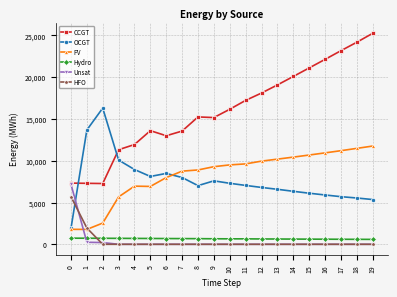

Rank the series by their maximum value, from highest to lowest.

CCGT, OCGT, PV, Unsat, HFO, Hydro